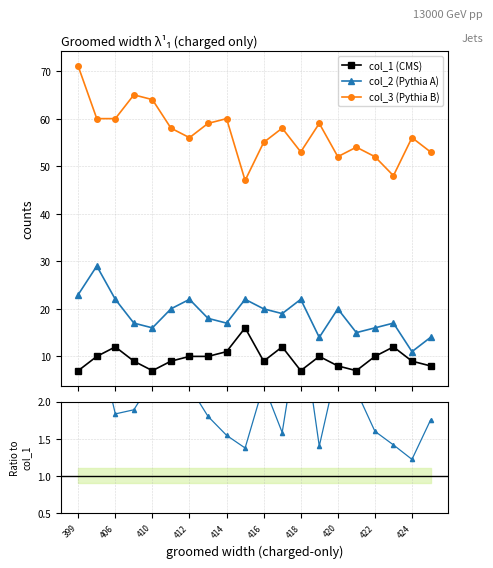

What is the value of the col_1 (CMS) point at the 13th from the left?

7